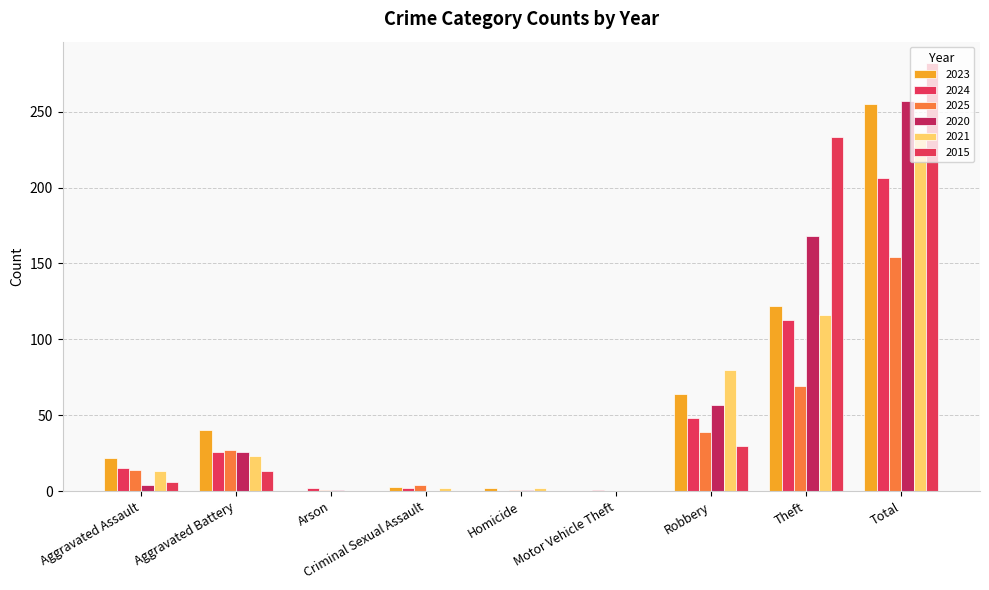

What are all the series names shown in the legend?

2023, 2024, 2025, 2020, 2021, 2015